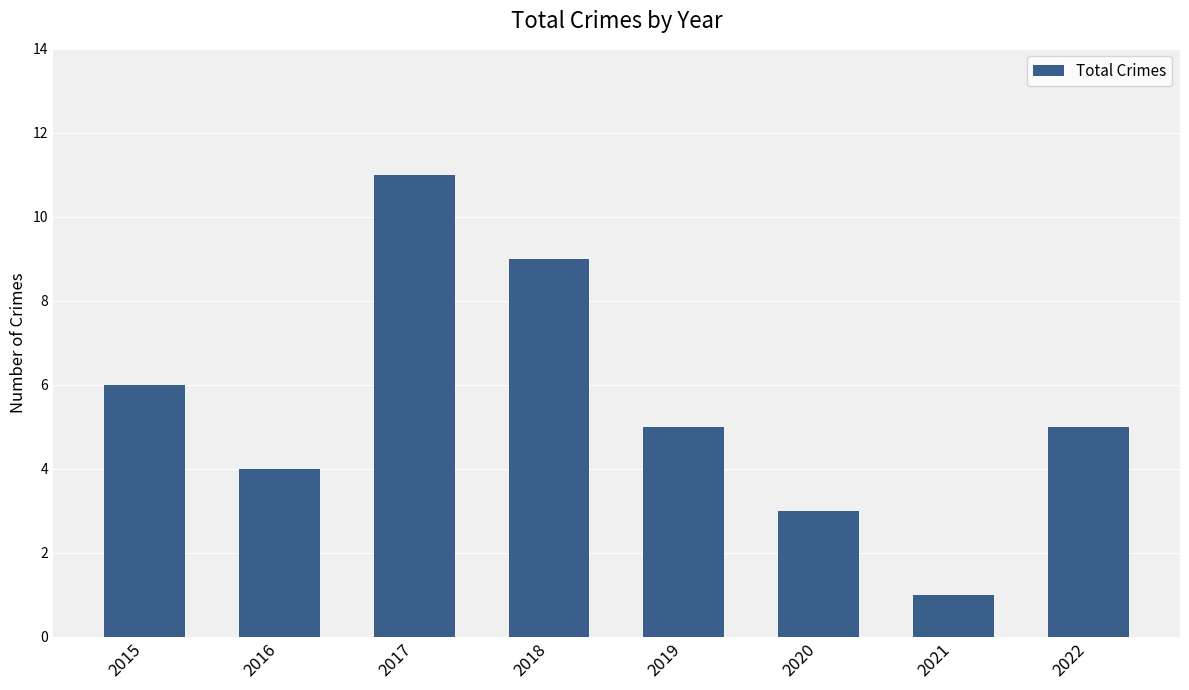

Reading left to right, extract all data points from this chart.

2015=6	2016=4	2017=11	2018=9	2019=5	2020=3	2021=1	2022=5